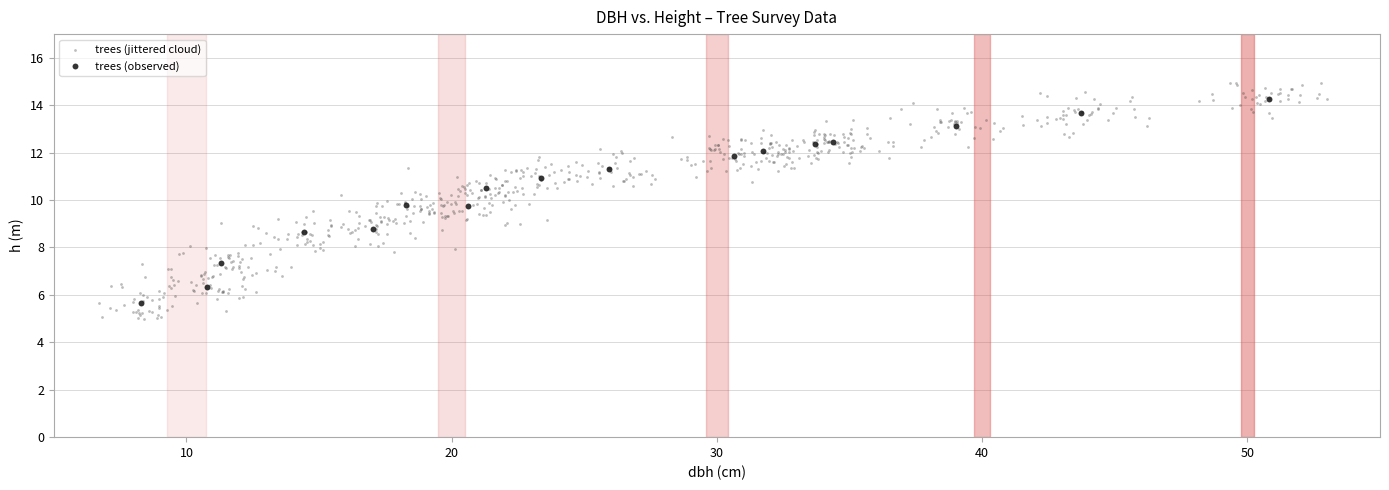

Which series contains the lowest Y value?

trees (jittered cloud)